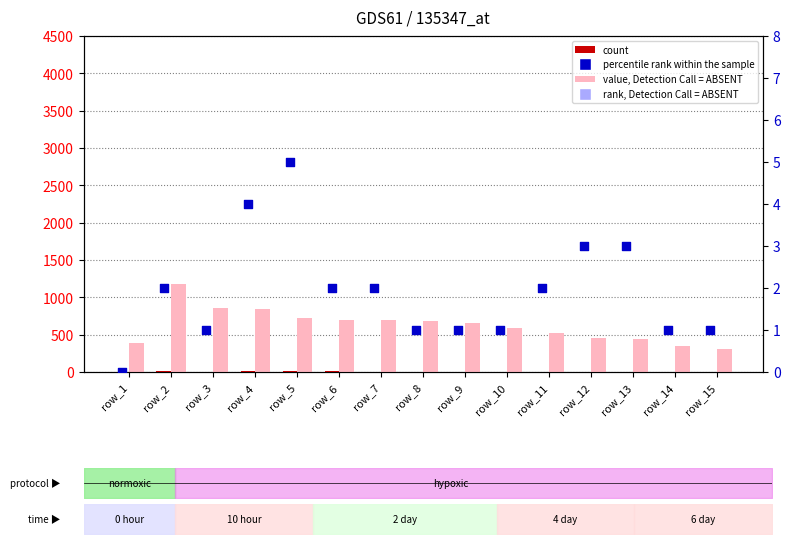

Which series has the largest Y range (max minus min)?

value, Detection Call = ABSENT